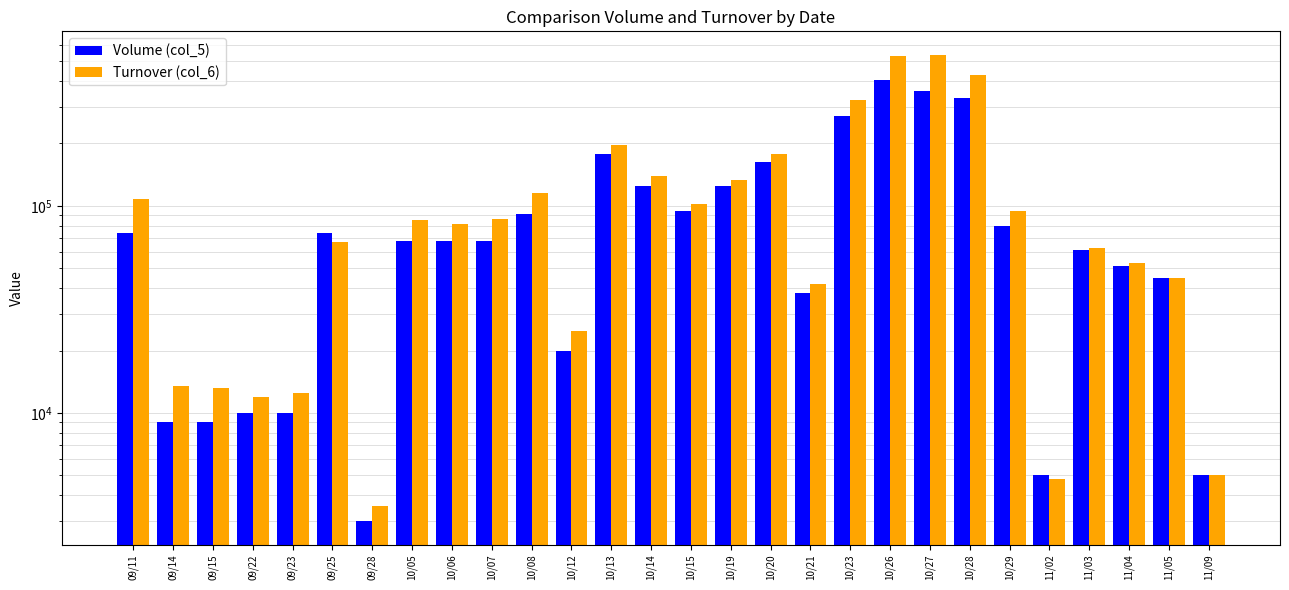

What position from the left is 10/26?

20